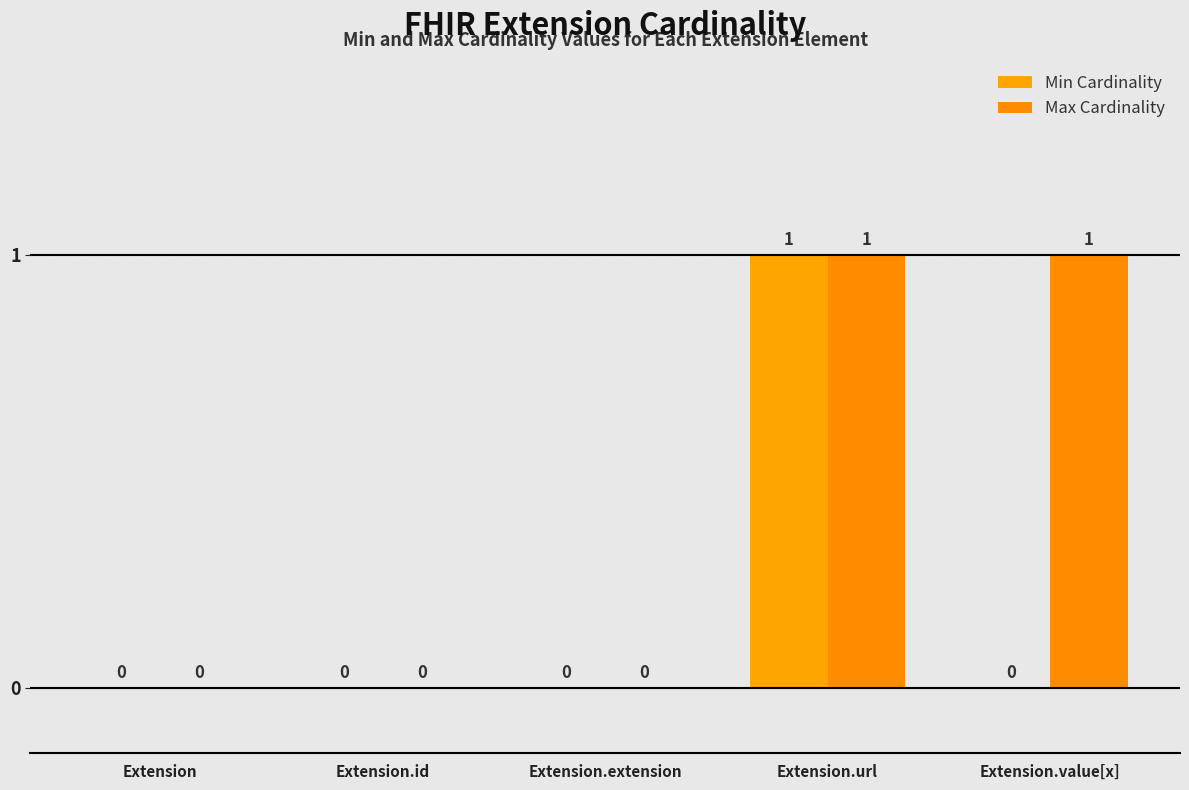

At which category is the sum across all series the highest?

Extension.url